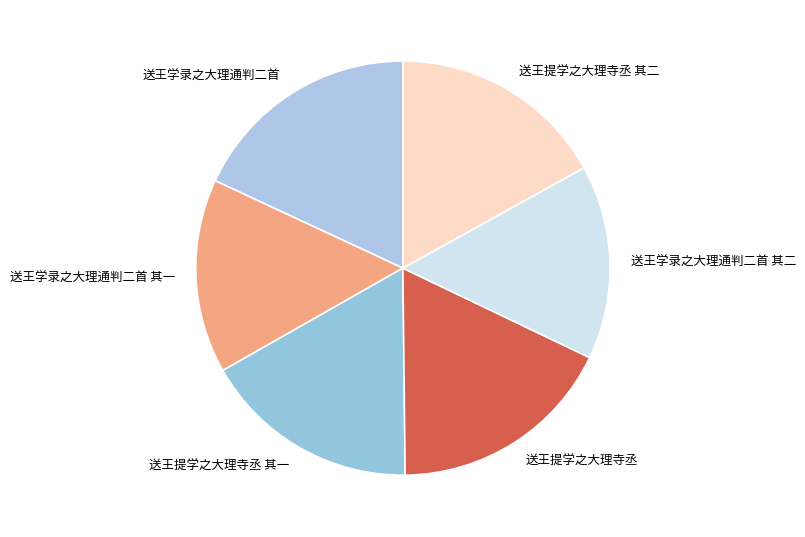

Does 送王提学之大理寺丞 其一 account for over 50% of the chart?

No